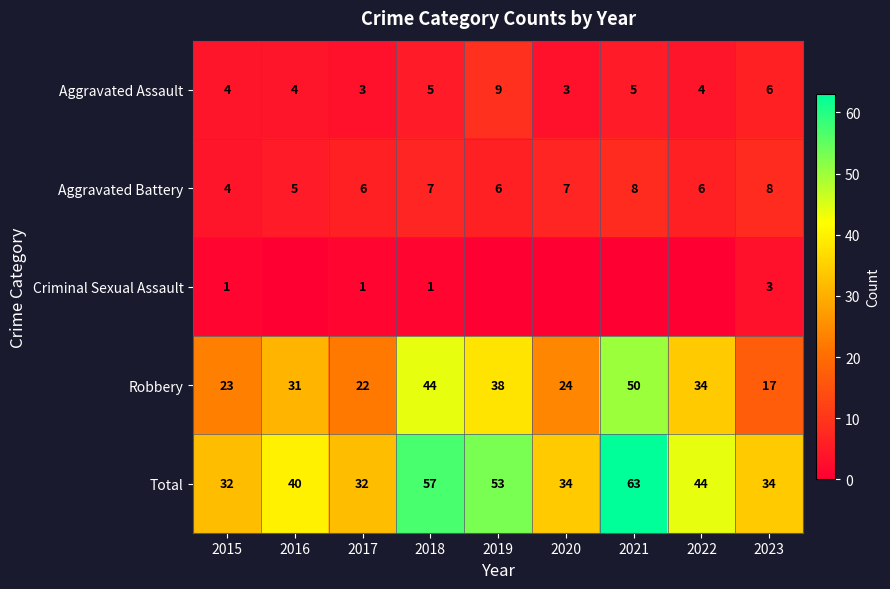

The value of Criminal Sexual Assault at 2023 is 3. True or false?

True